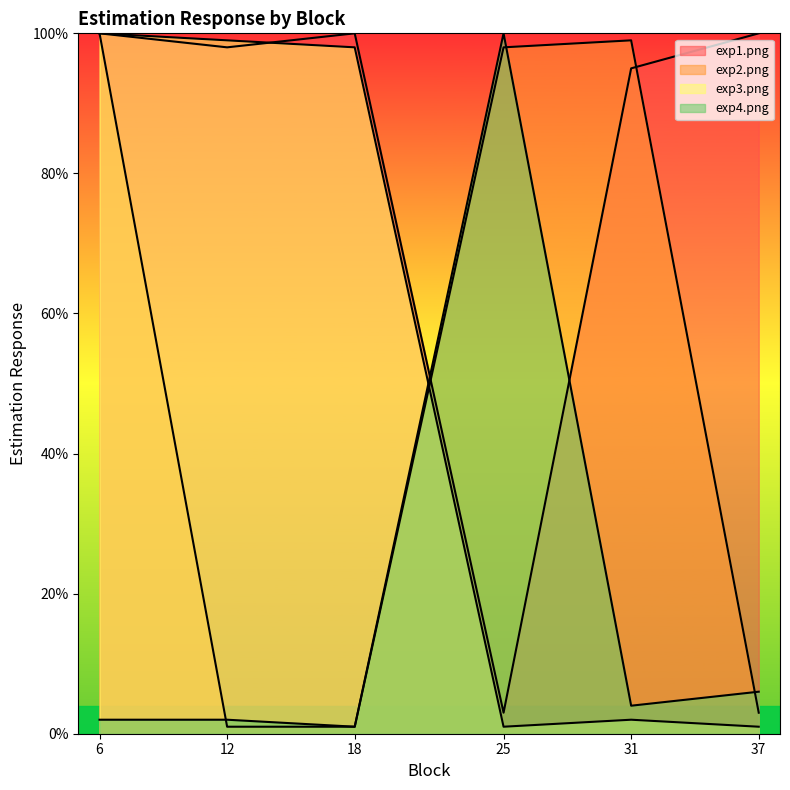

True or false: exp2.png has a value of 100 at 6.

True